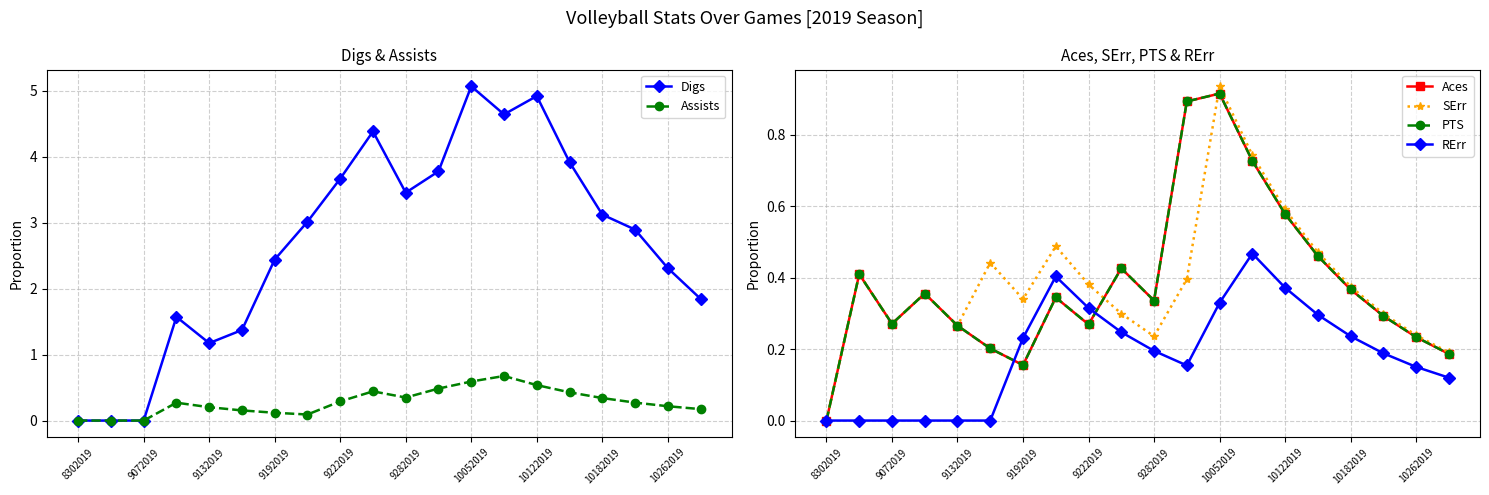

Reading left to right, transcribe all the data shown in this chart.

Digs: 0.0	0.0	0.0	1.6	1.2	1.4	2.4	3.0	3.7	4.4	3.5	3.8	5.1	4.6	4.9	3.9	3.1	2.9	2.3	1.8
Assists: 0.0	0.0	0.0	0.3	0.2	0.2	0.1	0.1	0.3	0.4	0.3	0.5	0.6	0.7	0.5	0.4	0.3	0.3	0.2	0.2
Aces: 0.0	0.4	0.3	0.4	0.3	0.2	0.2	0.3	0.3	0.4	0.3	0.9	0.9	0.7	0.6	0.5	0.4	0.3	0.2	0.2
SErr: 0.0	0.4	0.3	0.4	0.3	0.4	0.3	0.5	0.4	0.3	0.2	0.4	0.9	0.7	0.6	0.5	0.4	0.3	0.2	0.2
PTS: 0.0	0.4	0.3	0.4	0.3	0.2	0.2	0.3	0.3	0.4	0.3	0.9	0.9	0.7	0.6	0.5	0.4	0.3	0.2	0.2
RErr: 0.0	0.0	0.0	0.0	0.0	0.0	0.2	0.4	0.3	0.2	0.2	0.2	0.3	0.5	0.4	0.3	0.2	0.2	0.2	0.1